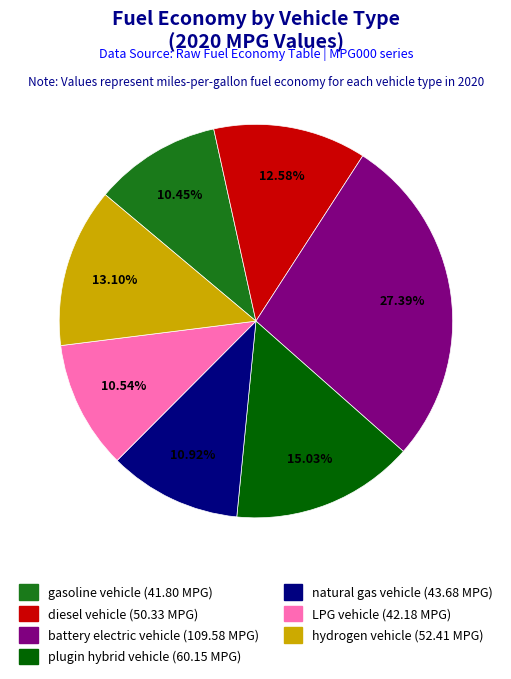

To the nearest percent, what percentage of the pie is battery electric vehicle?

27%